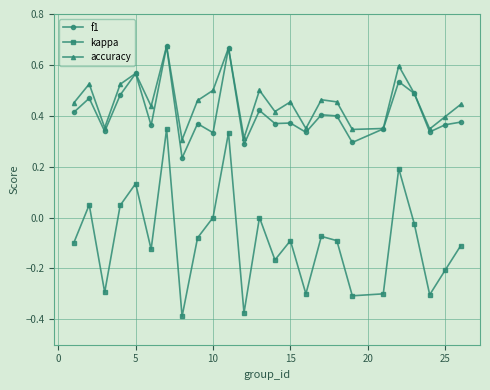

True or false: kappa and f1 intersect in this chart.

False